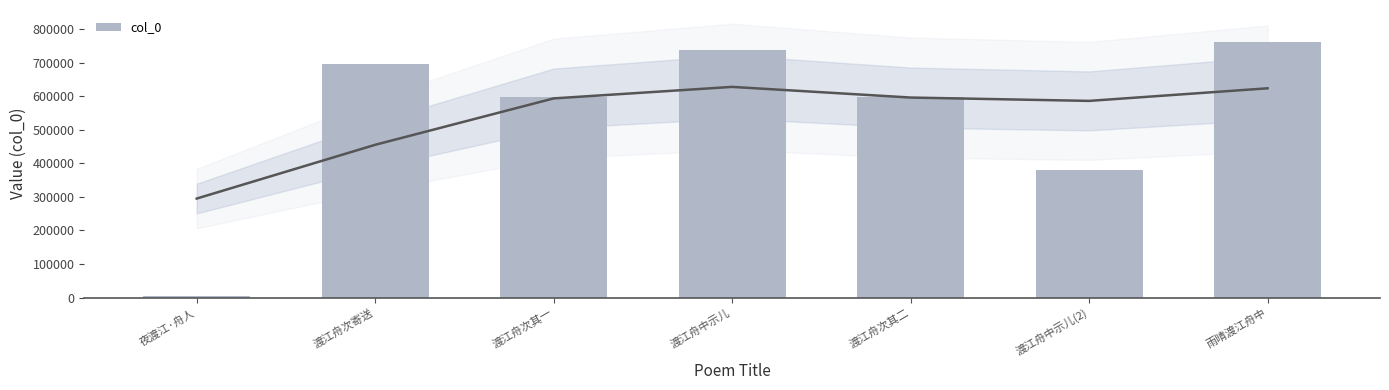

At which label does the data first exceed 598879?

渡江舟次寄送